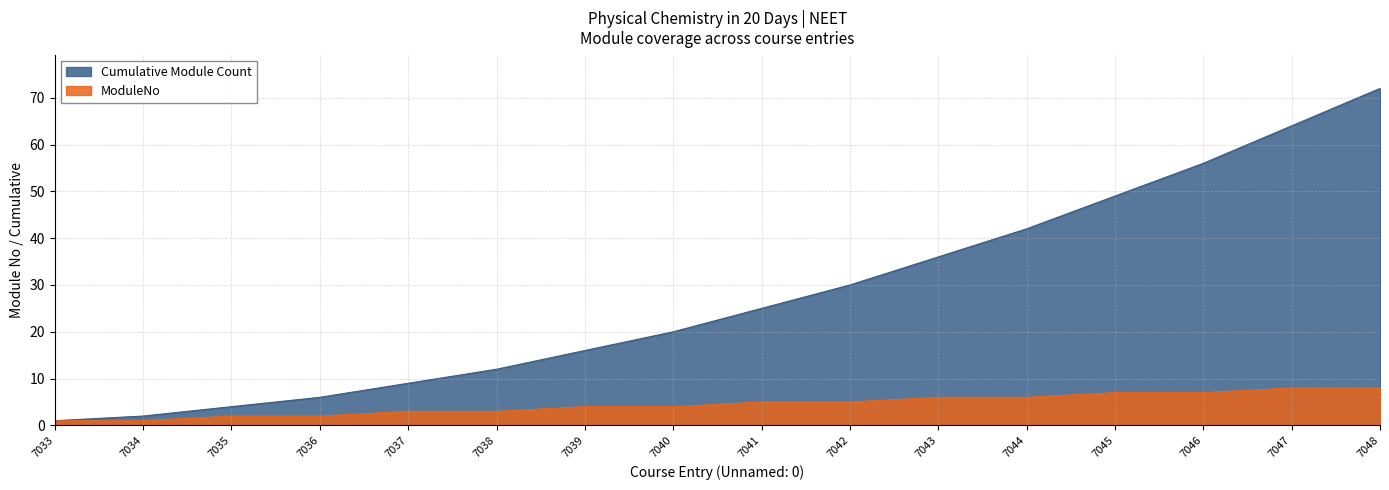

What are all the series names shown in the legend?

Cumulative Module Count, ModuleNo